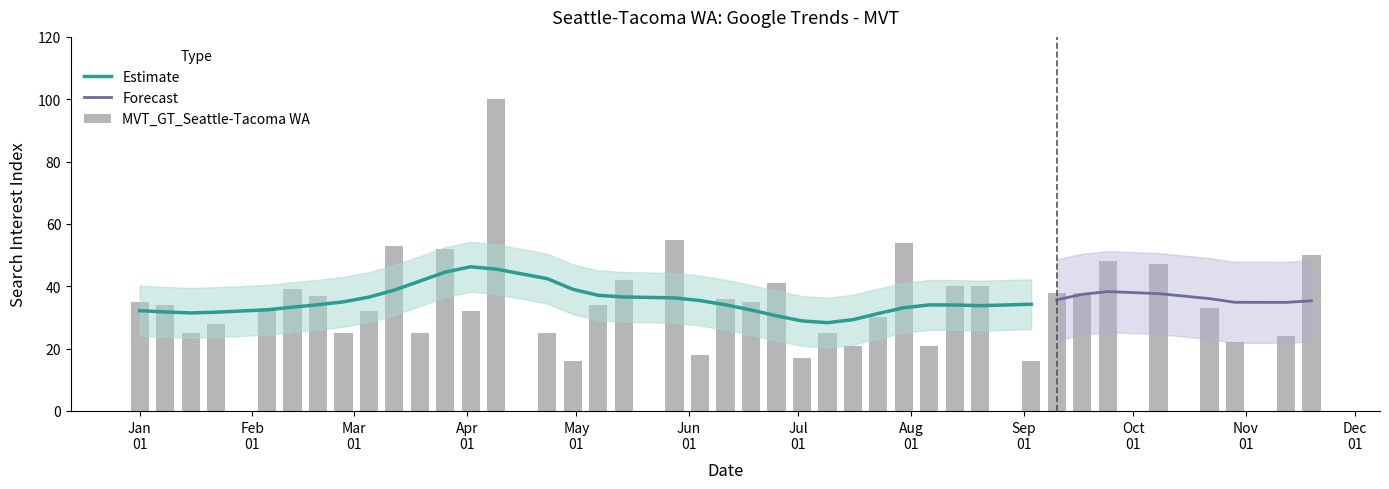

Are the bars grouped side by side (vs. stacked)?

No